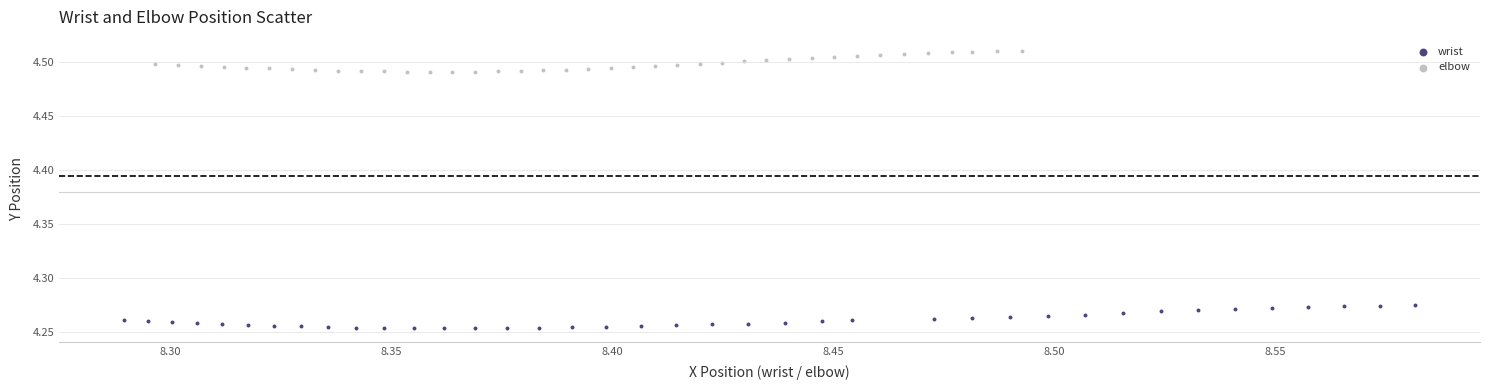

Which series reaches the minimum Y coordinate?

wrist